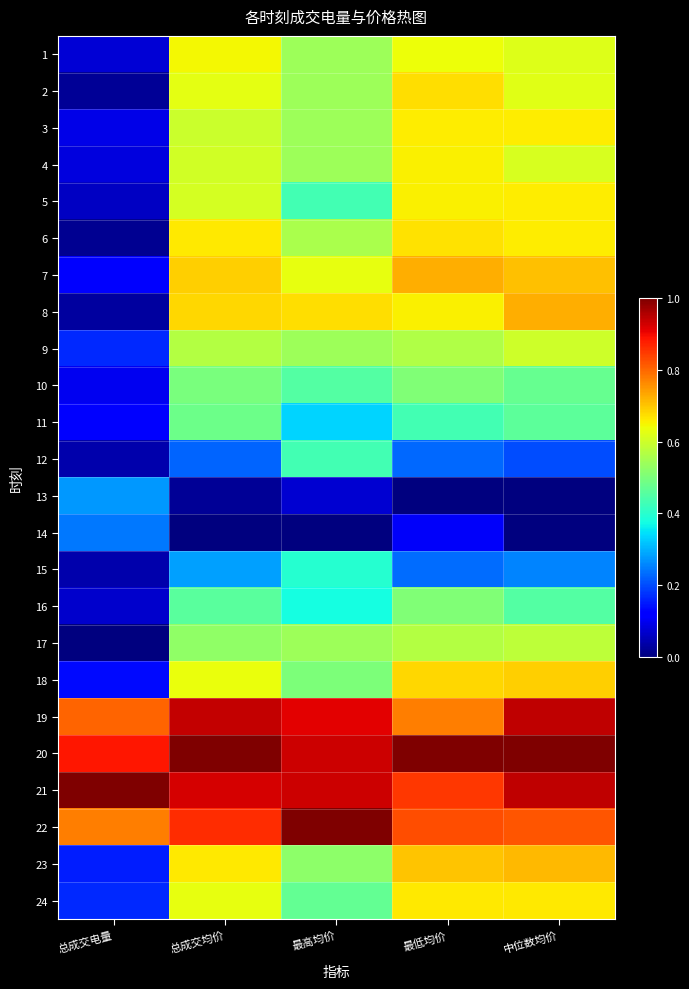

Reading left to right, list all the values displayed in this chart.

1: 总成交电量=0.1	总成交均价=0.6	最高均价=0.5	最低均价=0.6	中位数均价=0.6
2: 总成交电量=0.0	总成交均价=0.6	最高均价=0.5	最低均价=0.7	中位数均价=0.6
3: 总成交电量=0.1	总成交均价=0.6	最高均价=0.5	最低均价=0.7	中位数均价=0.7
4: 总成交电量=0.1	总成交均价=0.6	最高均价=0.5	最低均价=0.7	中位数均价=0.6
5: 总成交电量=0.1	总成交均价=0.6	最高均价=0.4	最低均价=0.7	中位数均价=0.7
6: 总成交电量=0.0	总成交均价=0.7	最高均价=0.6	最低均价=0.7	中位数均价=0.7
7: 总成交电量=0.1	总成交均价=0.7	最高均价=0.6	最低均价=0.7	中位数均价=0.7
8: 总成交电量=0.0	总成交均价=0.7	最高均价=0.7	最低均价=0.7	中位数均价=0.7
9: 总成交电量=0.2	总成交均价=0.6	最高均价=0.5	最低均价=0.6	中位数均价=0.6
10: 总成交电量=0.1	总成交均价=0.5	最高均价=0.5	最低均价=0.5	中位数均价=0.5
11: 总成交电量=0.1	总成交均价=0.5	最高均价=0.3	最低均价=0.4	中位数均价=0.5
12: 总成交电量=0.0	总成交均价=0.2	最高均价=0.4	最低均价=0.2	中位数均价=0.2
13: 总成交电量=0.3	总成交均价=0.0	最高均价=0.1	最低均价=0.0	中位数均价=0.0
14: 总成交电量=0.2	总成交均价=0.0	最高均价=0.0	最低均价=0.1	中位数均价=0.0
15: 总成交电量=0.0	总成交均价=0.3	最高均价=0.4	最低均价=0.2	中位数均价=0.3
16: 总成交电量=0.1	总成交均价=0.5	最高均价=0.4	最低均价=0.5	中位数均价=0.5
17: 总成交电量=0.0	总成交均价=0.5	最高均价=0.5	最低均价=0.6	中位数均价=0.6
18: 总成交电量=0.1	总成交均价=0.6	最高均价=0.5	最低均价=0.7	中位数均价=0.7
19: 总成交电量=0.8	总成交均价=0.9	最高均价=0.9	最低均价=0.8	中位数均价=0.9
20: 总成交电量=0.9	总成交均价=1.0	最高均价=0.9	最低均价=1.0	中位数均价=1.0
21: 总成交电量=1.0	总成交均价=0.9	最高均价=0.9	最低均价=0.8	中位数均价=0.9
22: 总成交电量=0.8	总成交均价=0.9	最高均价=1.0	最低均价=0.8	中位数均价=0.8
23: 总成交电量=0.2	总成交均价=0.7	最高均价=0.5	最低均价=0.7	中位数均价=0.7
24: 总成交电量=0.2	总成交均价=0.6	最高均价=0.5	最低均价=0.7	中位数均价=0.7